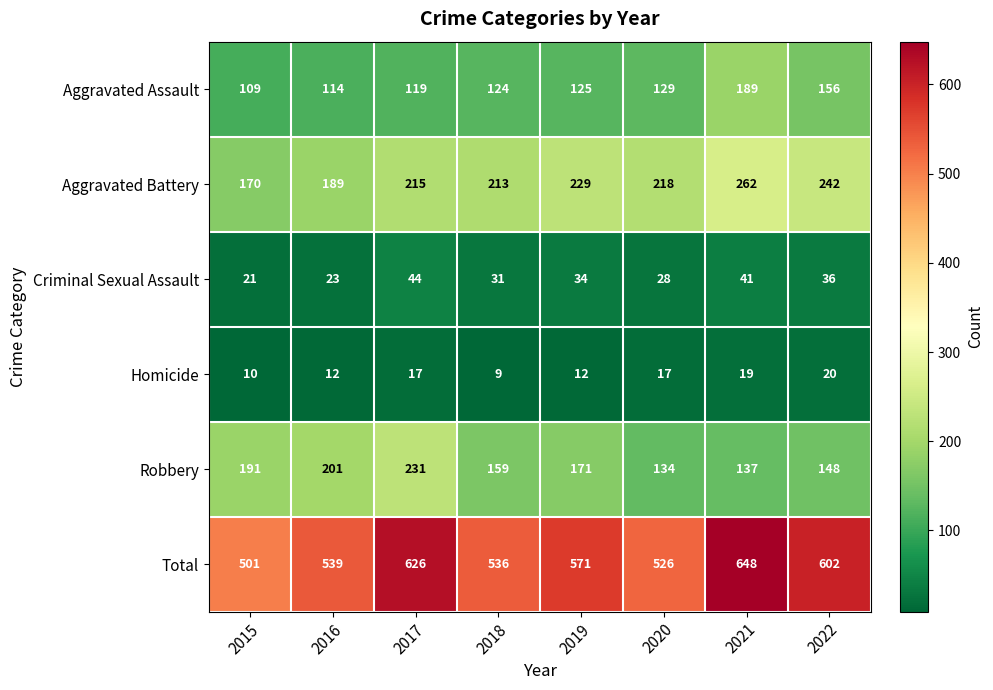

Count the Robbery values in the range 148 to 201.

5